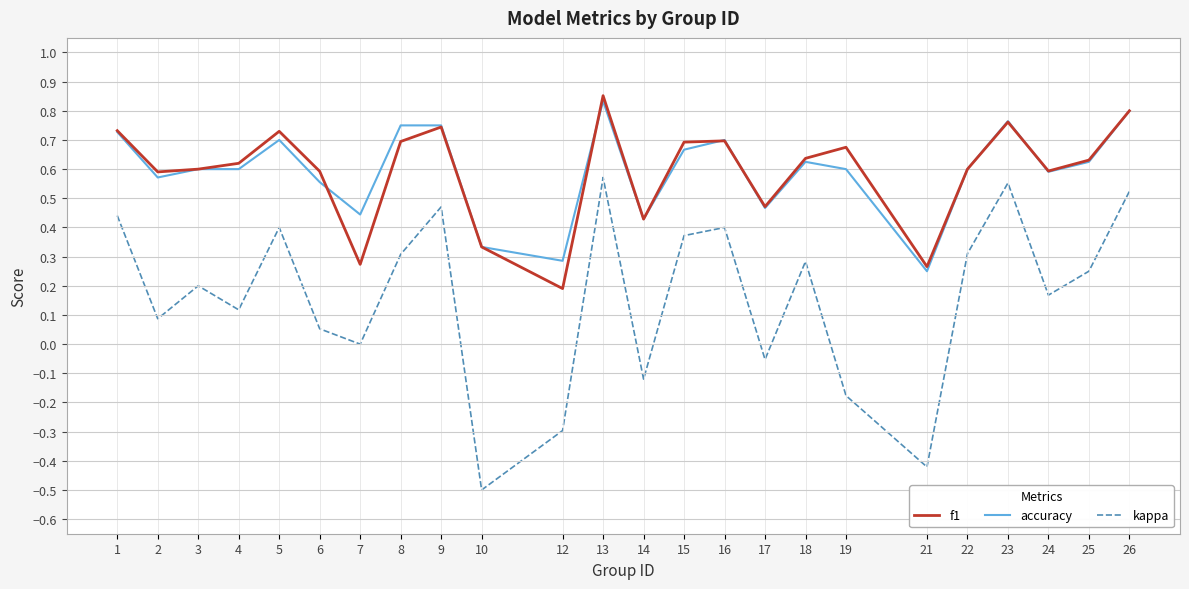

At which category is the sum across all series the highest?

13